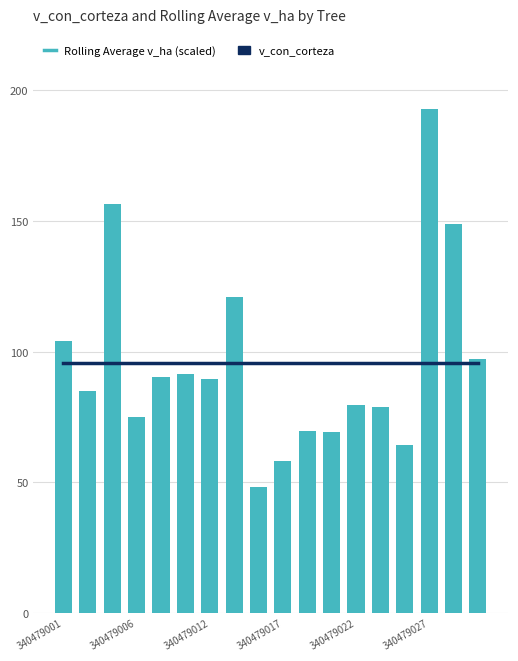

Reading left to right, what are all the values shown in this chart?

Rolling Average v_ha (scaled): 95.5	95.5	95.5	95.5	95.5	95.5	95.5	95.5	95.5	95.5	95.5	95.5	95.5	95.5	95.5	95.5	95.5	95.5
v_con_corteza: 103.9	84.9	156.5	74.8	90.1	91.5	89.7	121.0	48.1	57.9	69.5	69.2	79.5	78.8	64.4	192.7	148.7	97.0